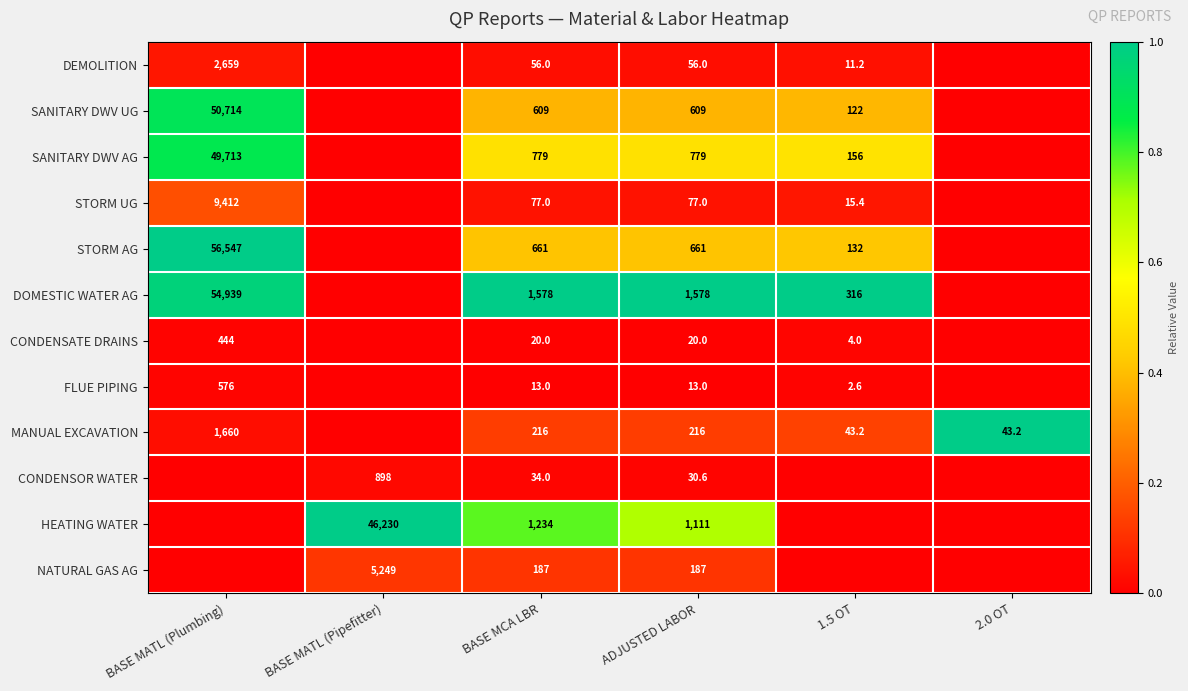

Is it true that NATURAL GAS AG equals 327.6 at ADJUSTED LABOR?

False